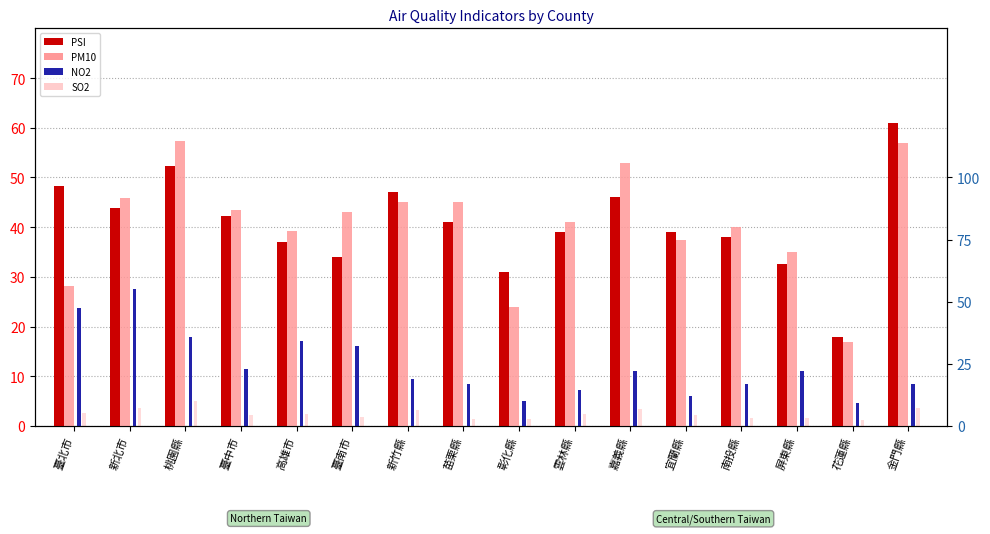

What is the value of the PM10 bar at the 8th from the left?

45.0